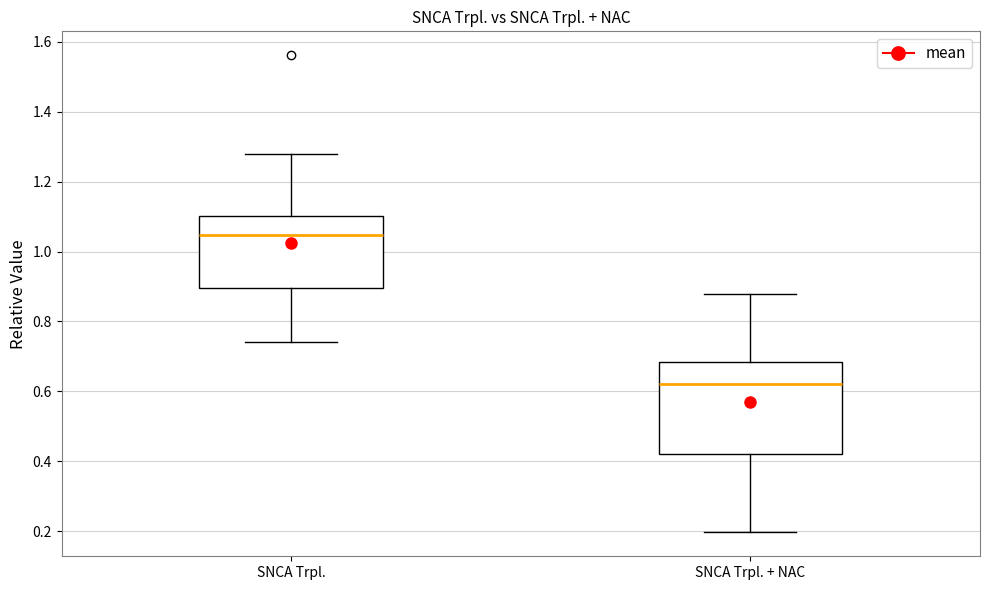

Which box's median line is the highest?

SNCA Trpl.